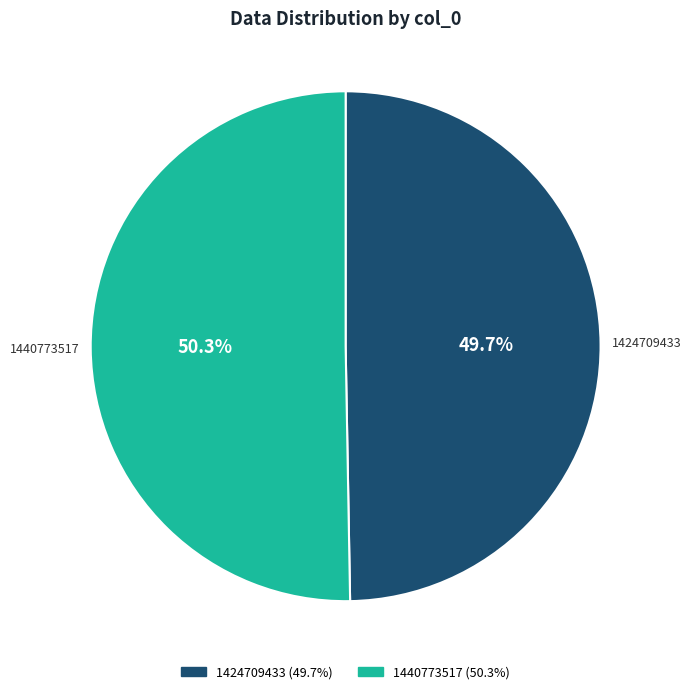

Which category has the smallest portion of the pie?

1424709433